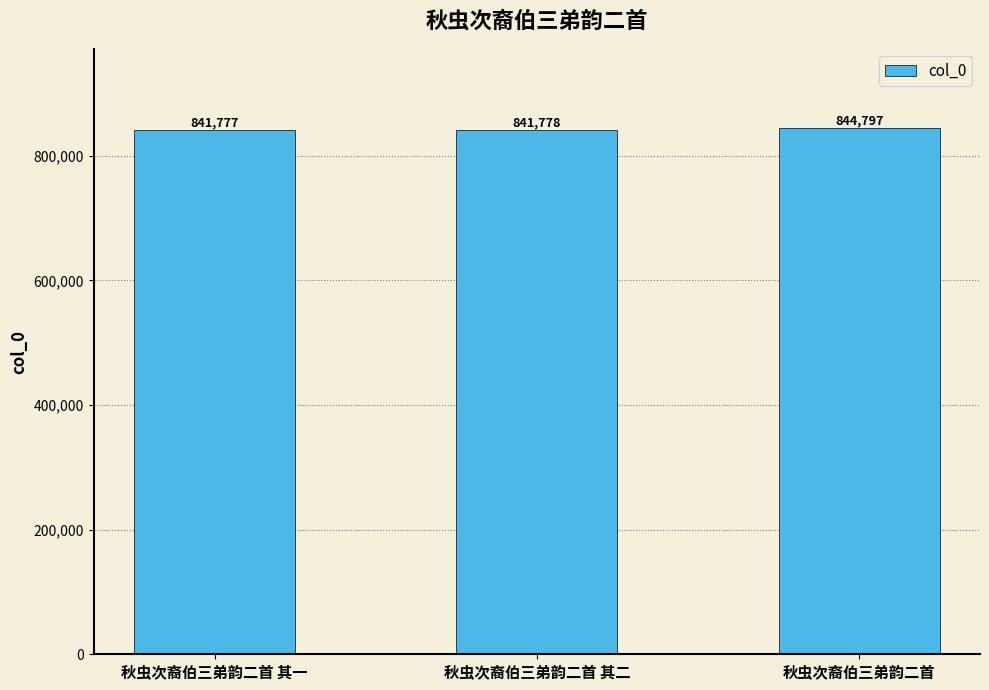

Reading left to right, what are all the values shown in this chart?

841777	841778	844797